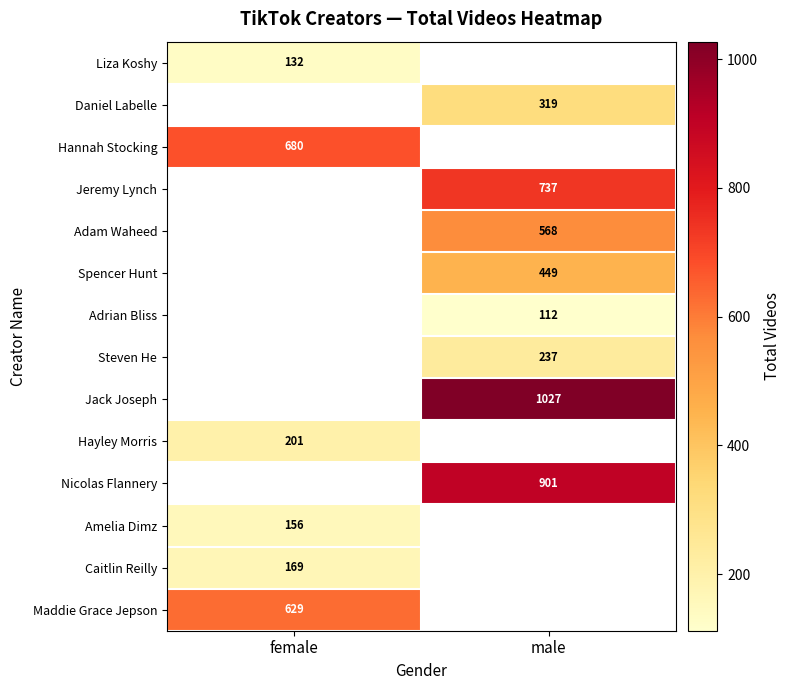

The value of Nicolas Flannery at male is 254. True or false?

False